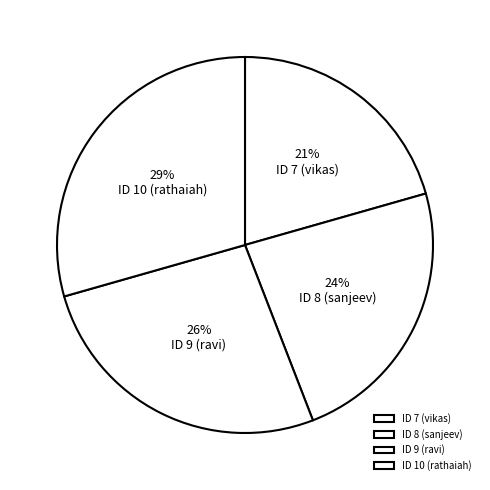

Is there any slice that represents more than half of the pie?

No